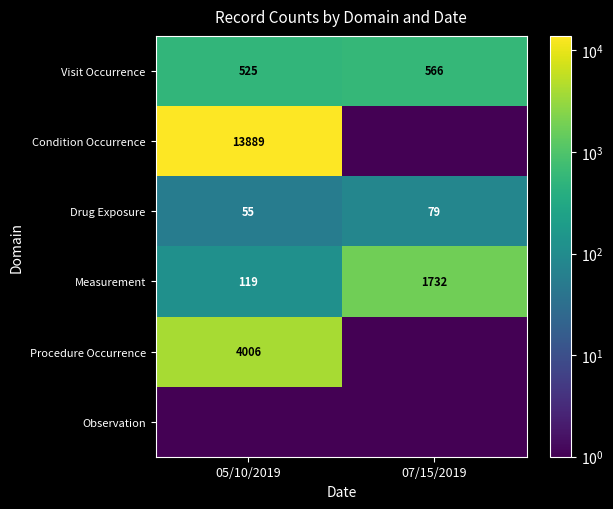

At which label does Measurement reach its peak?

07/15/2019